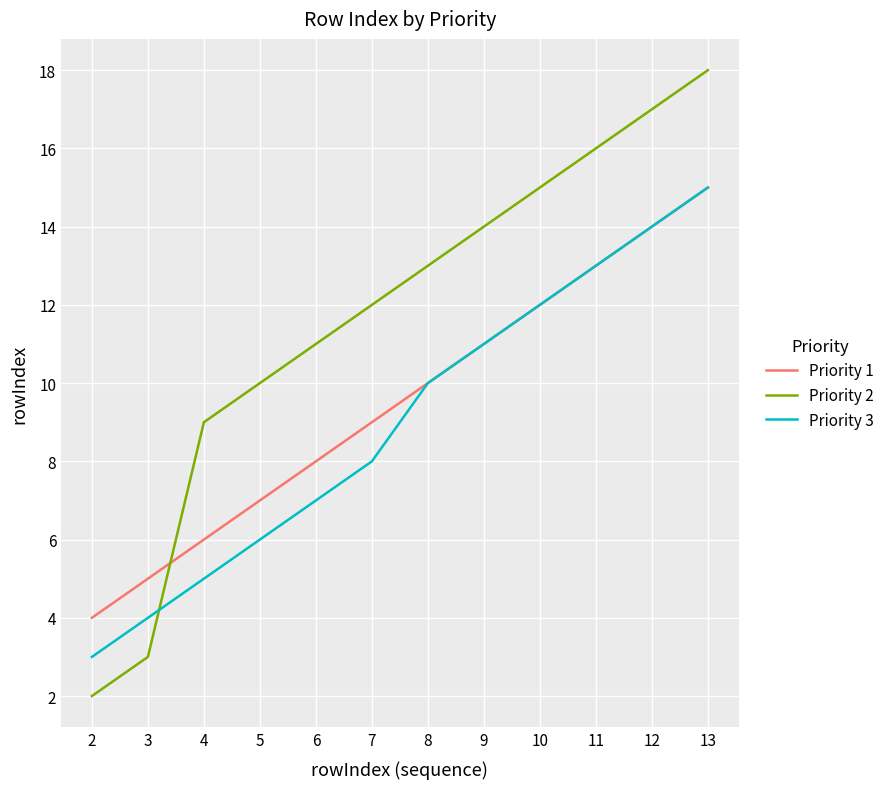

Which series has the largest range (max minus min)?

Priority 2